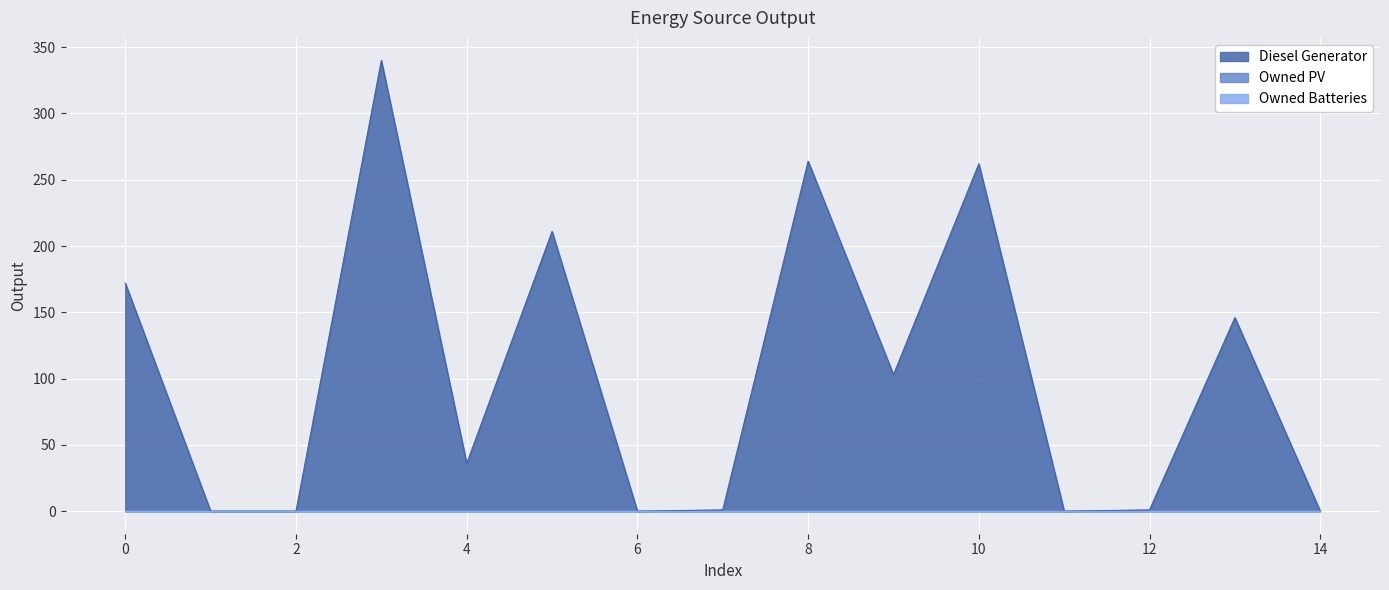

True or false: Diesel Generator and Owned Batteries intersect in this chart.

False